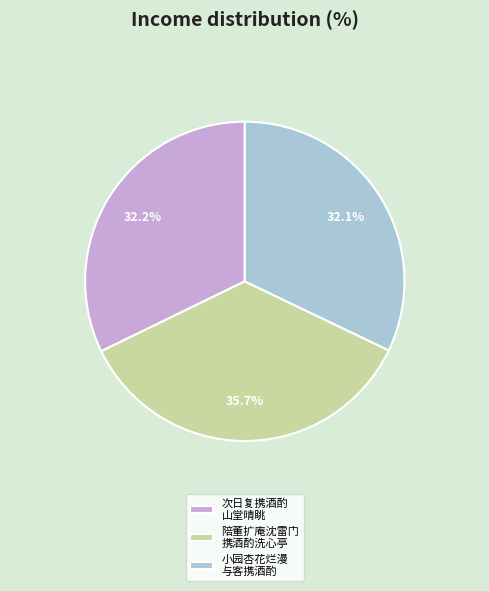

What is the largest slice in the pie chart?

陪董扩庵沈雷门 携酒酌洗心亭